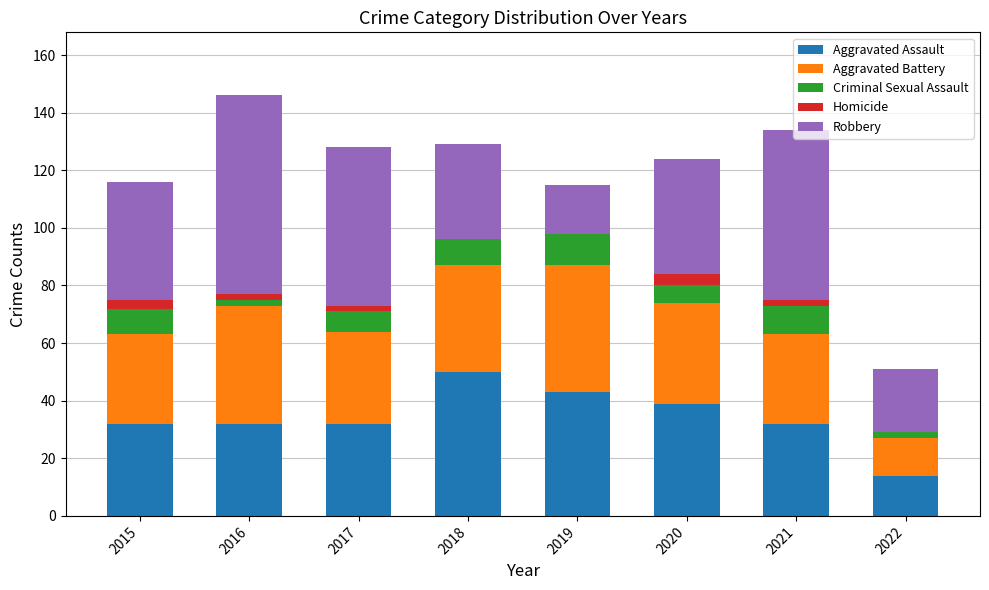

What is the total value across all series at 2019?

115